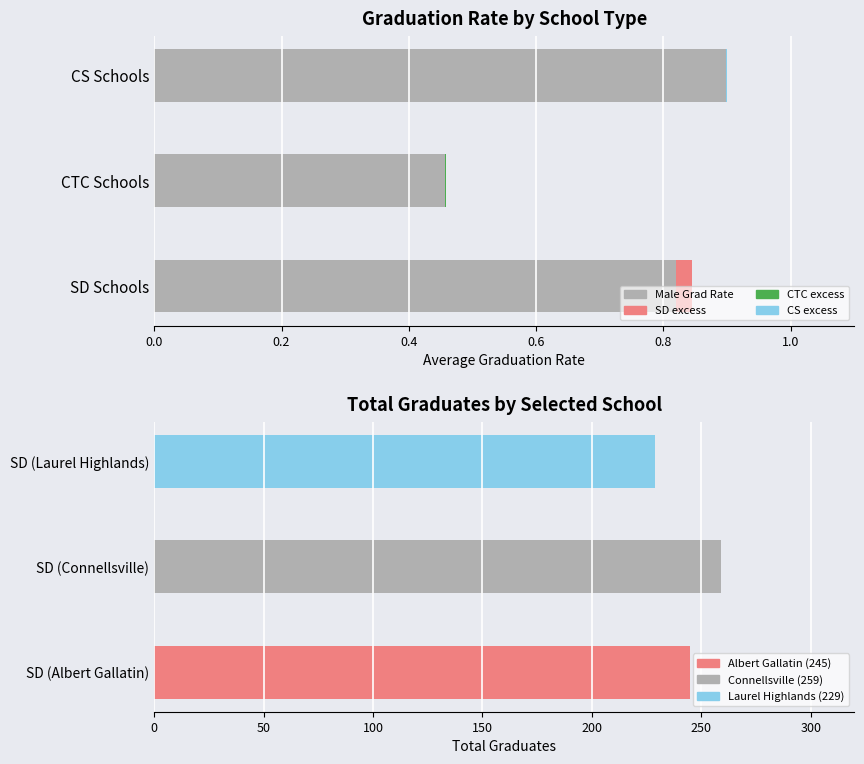

Reading right to left, transcribe all the data shown in this chart.

Male Grad Rate: 0.9	0.5	0.8
Total Grad Rate (excess): -0.0	-0.0	0.0
Total Graduates: 229.0	259.0	245.0